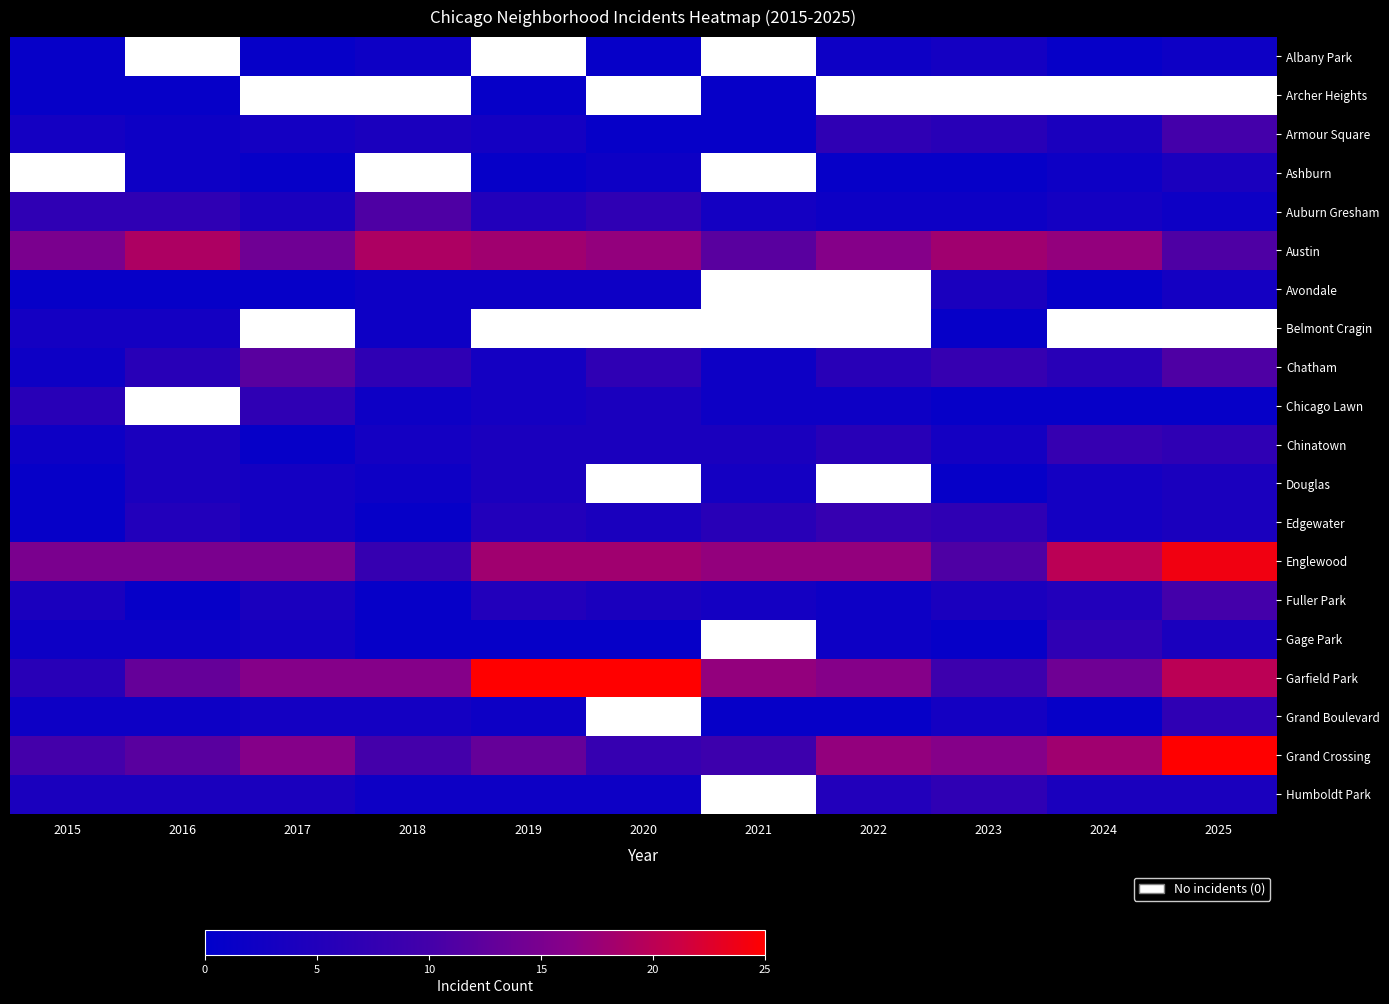

Which label corresponds to the smallest value in the chart?

2016